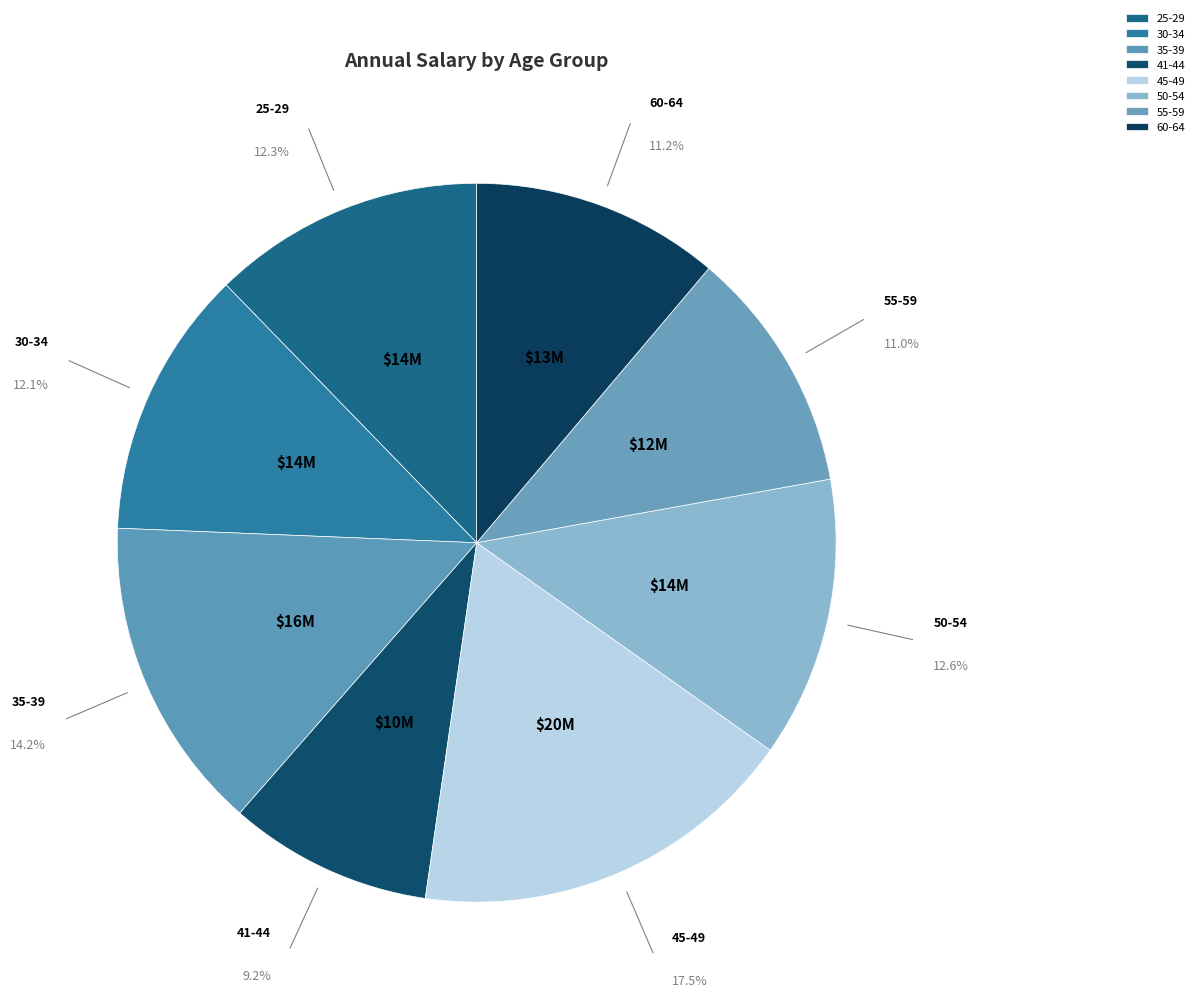

What is the total percentage of 41-44 and 30-34?

21.3%